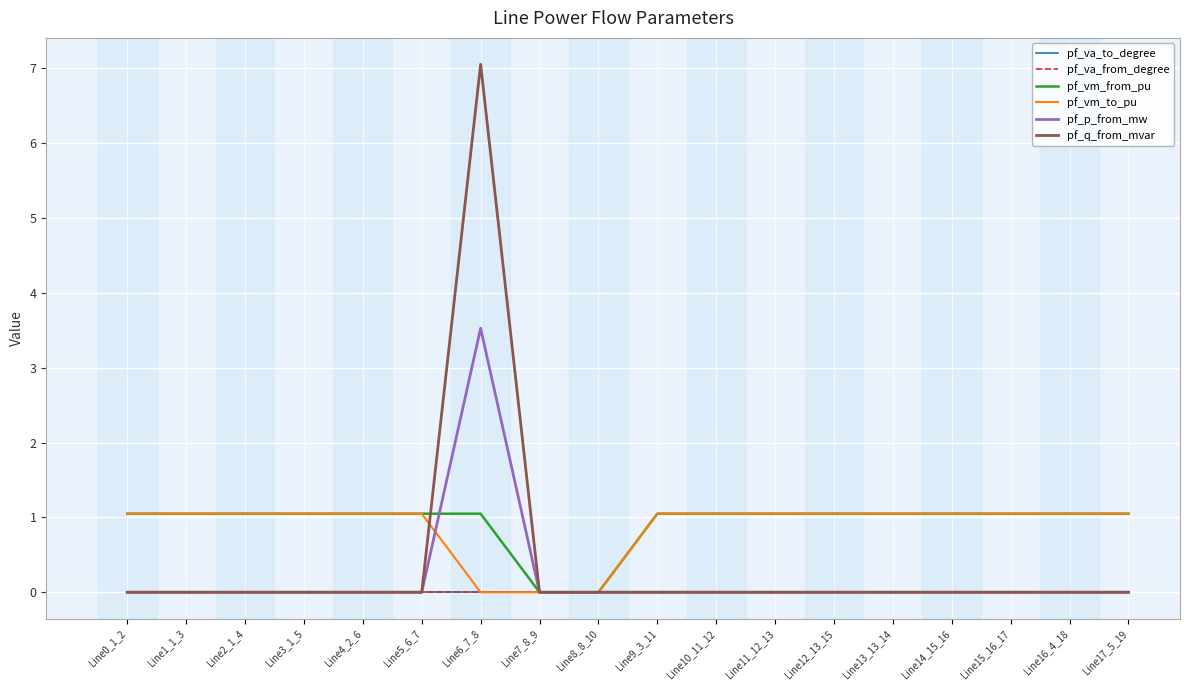

What is the difference between the maximum and minimum values in the pf_vm_from_pu series?

1.0